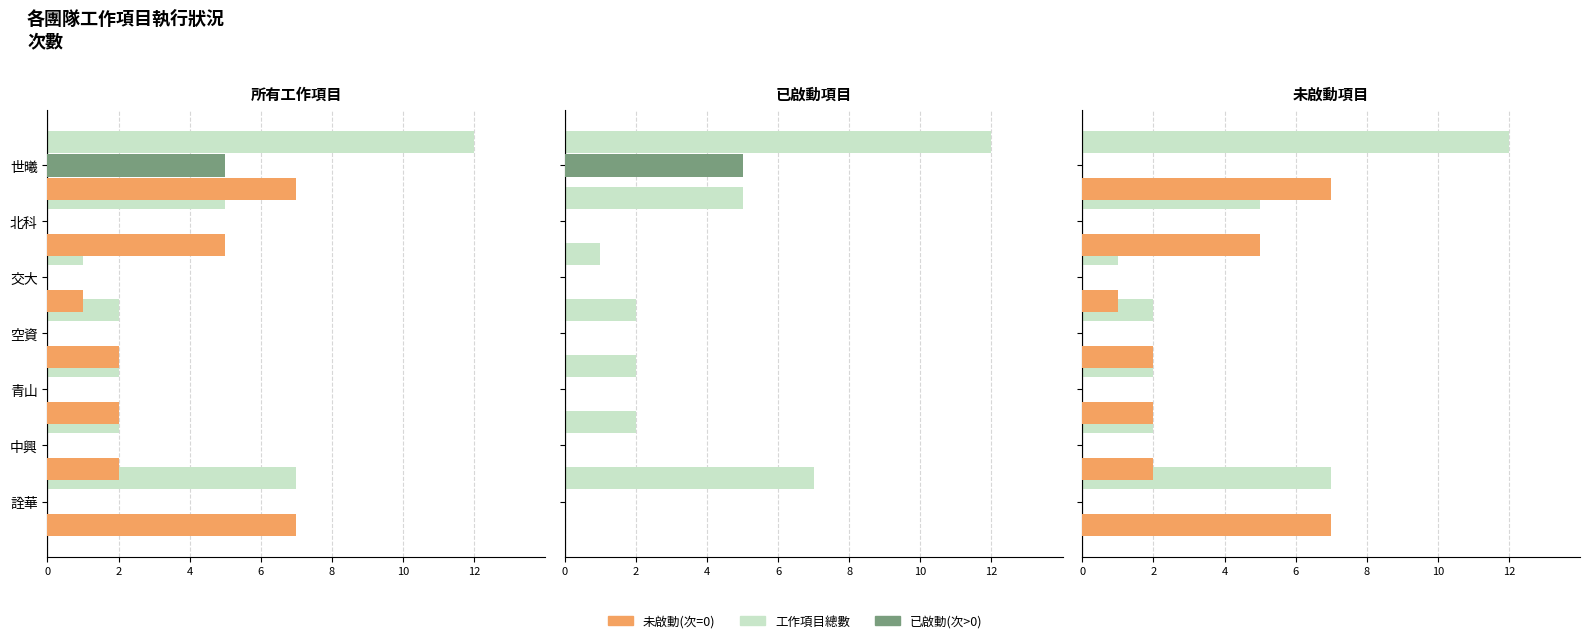

Count the number of categories in the chart.

7